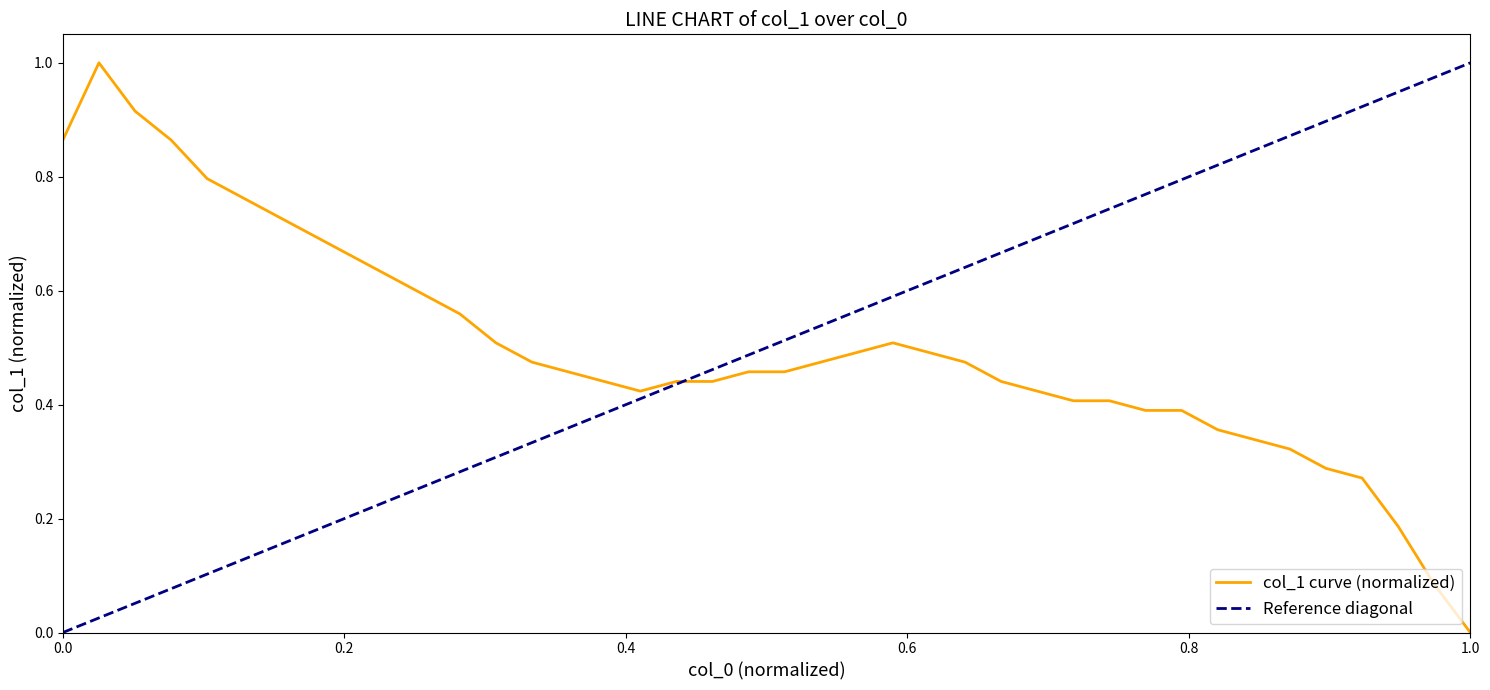

True or false: the data shows 0.6 at 20.

False